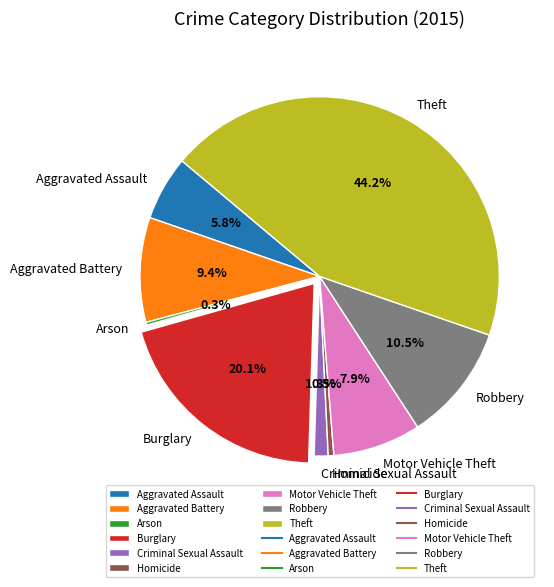

To the nearest percent, what is the combined percentage of Homicide and Criminal Sexual Assault?

2%